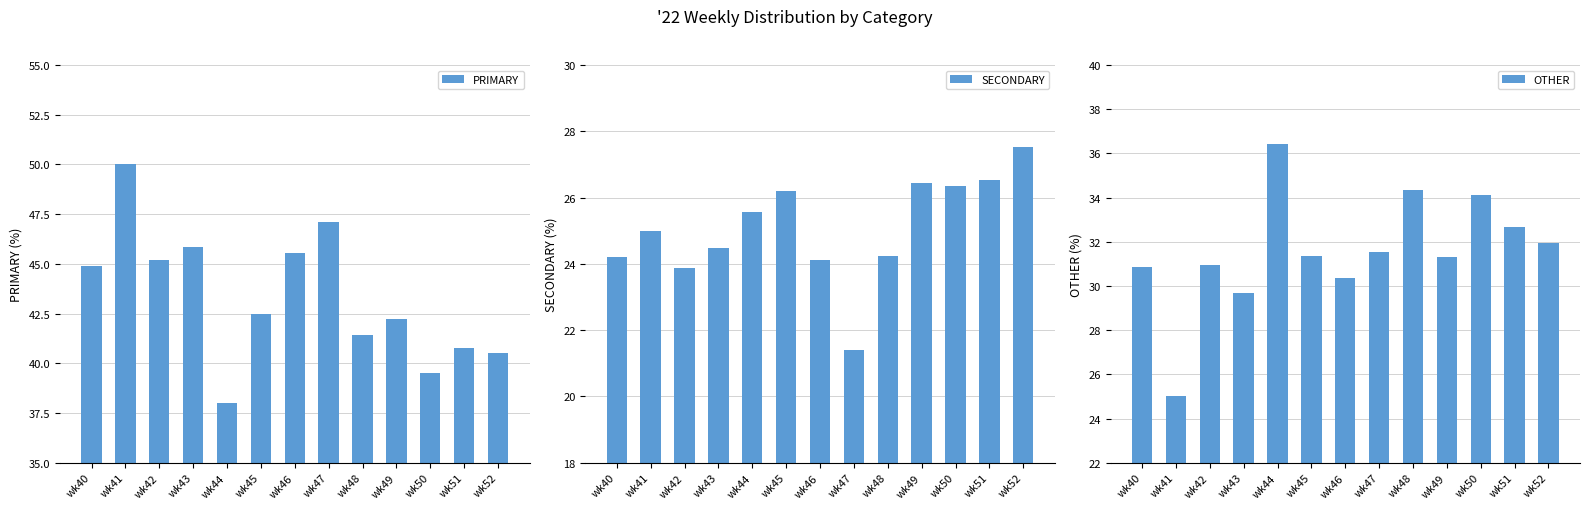

What are all the series names shown in the legend?

PRIMARY, SECONDARY, OTHER